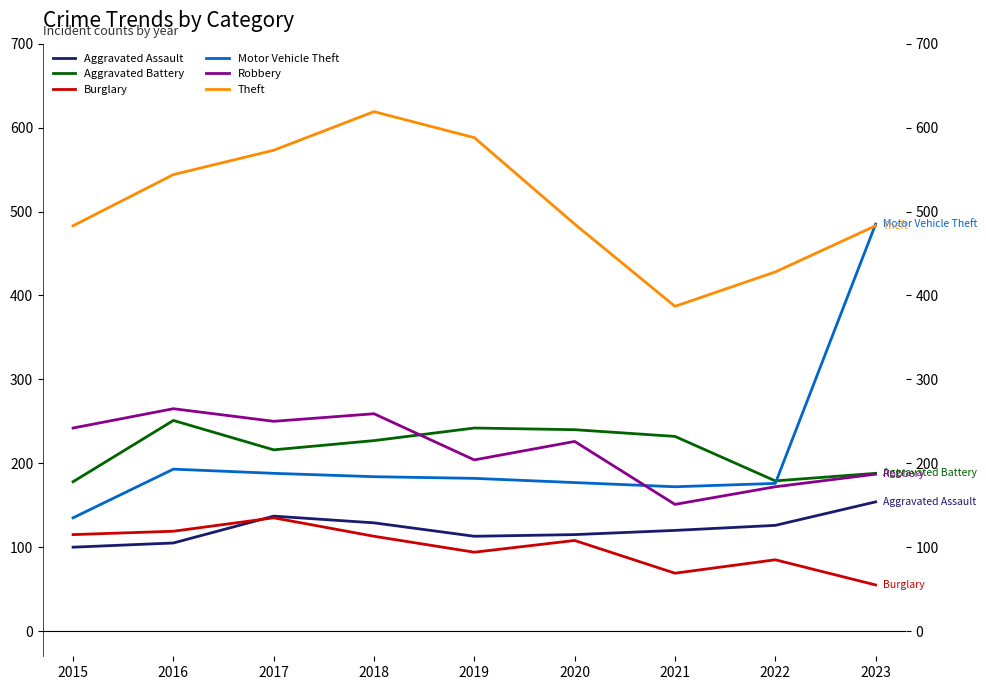

Which series has the largest range (max minus min)?

Motor Vehicle Theft